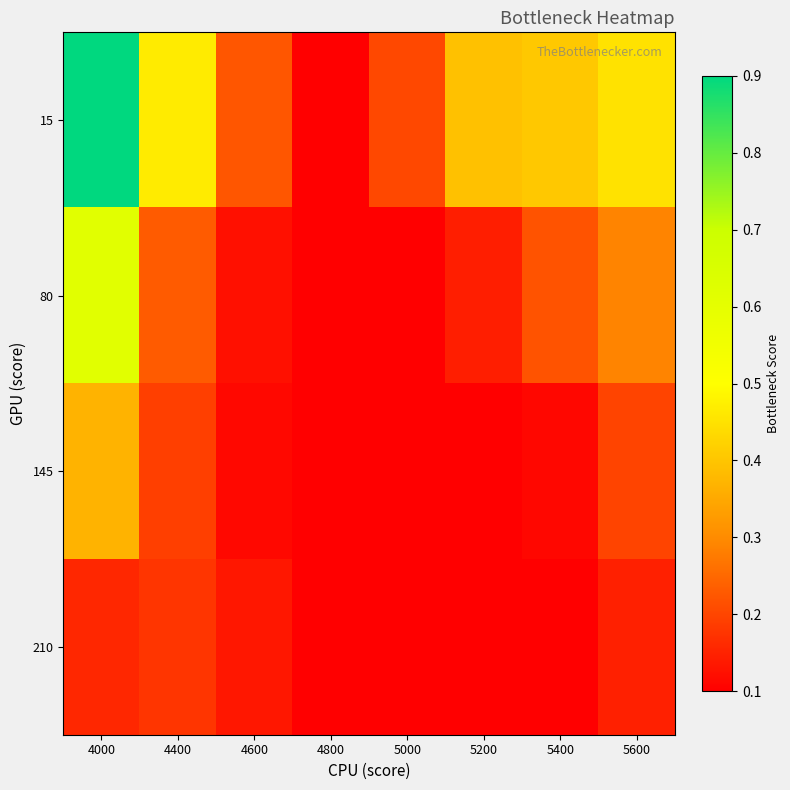

Reading left to right, what are all the values shown in this chart?

15: 4000=0.9	4400=0.5	4600=0.2	4800=0.1	5000=0.2	5200=0.4	5400=0.4	5600=0.5
80: 4000=0.6	4400=0.2	4600=0.1	4800=0.1	5000=0.1	5200=0.1	5400=0.2	5600=0.3
145: 4000=0.4	4400=0.2	4600=0.1	4800=0.1	5000=0.1	5200=0.1	5400=0.1	5600=0.2
210: 4000=0.2	4400=0.2	4600=0.1	4800=0.1	5000=0.1	5200=0.1	5400=0.1	5600=0.1